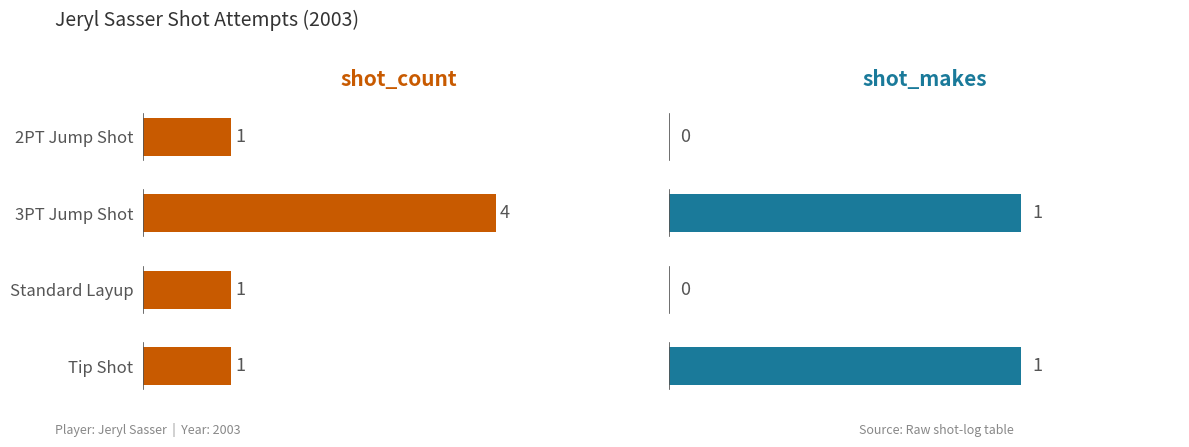

How many shot_makes values are between 0 and 1?

4